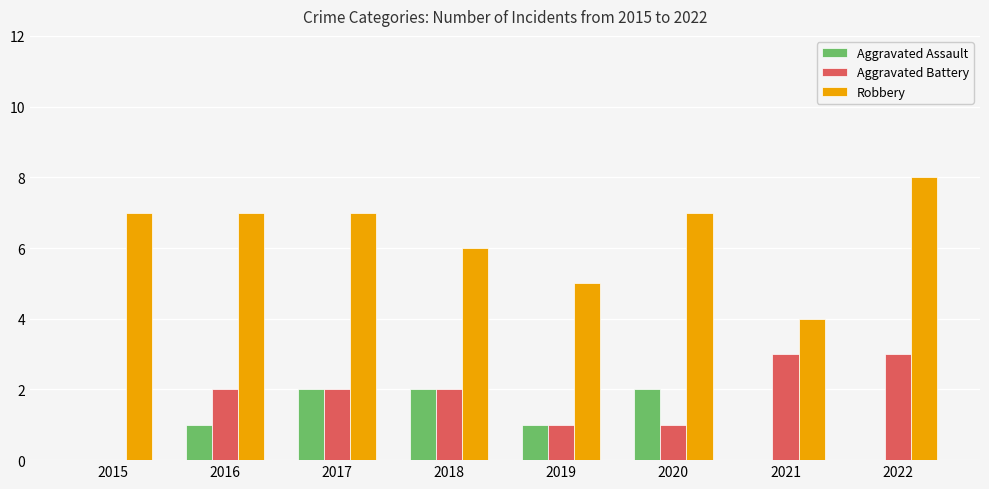

The value of Aggravated Battery at 2019 is 1. True or false?

True